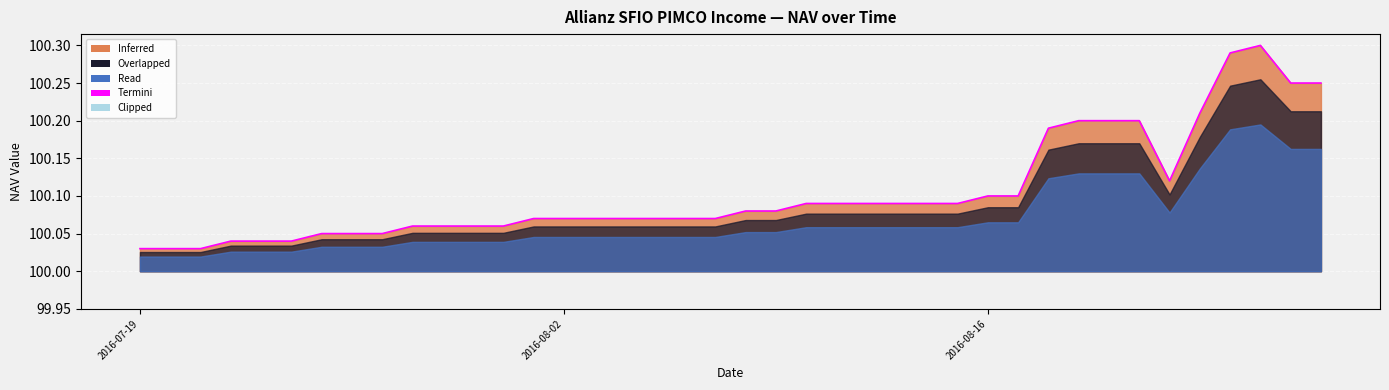

What is the difference between the maximum and minimum values?

0.3